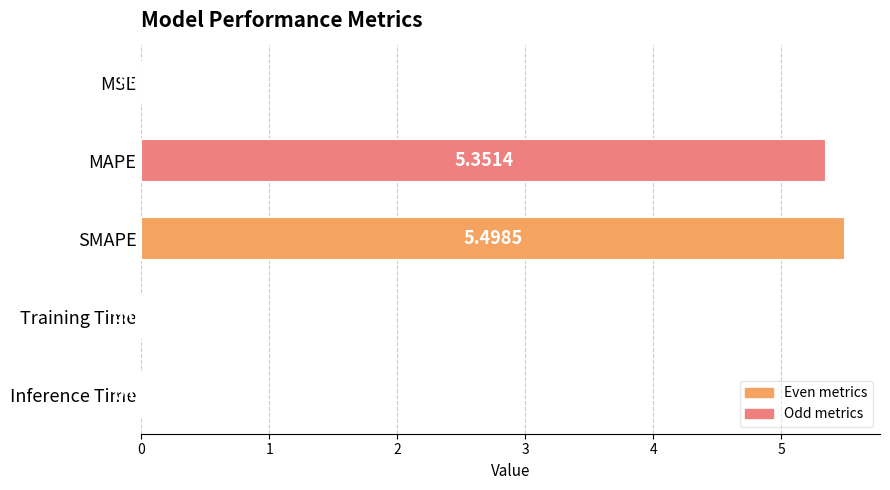

What is the change in value from SMAPE to Training Time?

-5.5